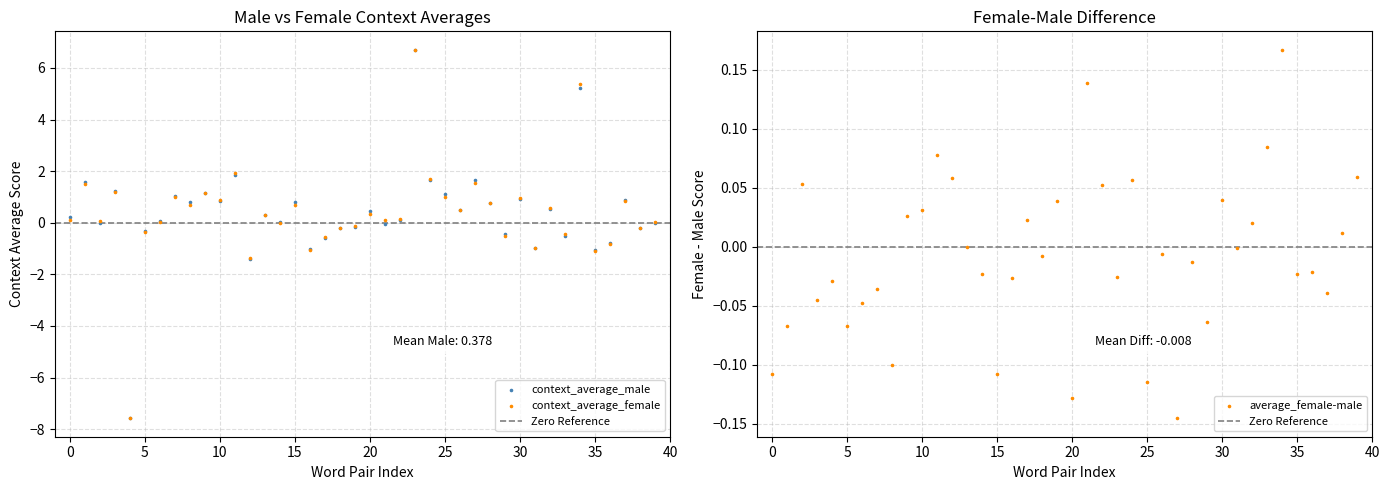

Which series has the widest spread of Y values?

context_average_female